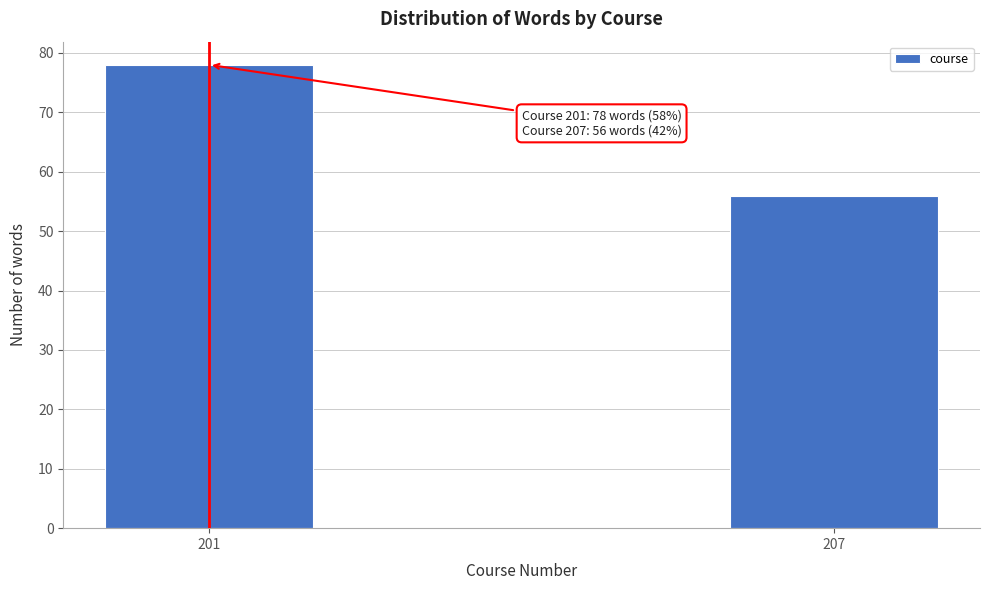

Reading left to right, what are all the values shown in this chart?

78	56